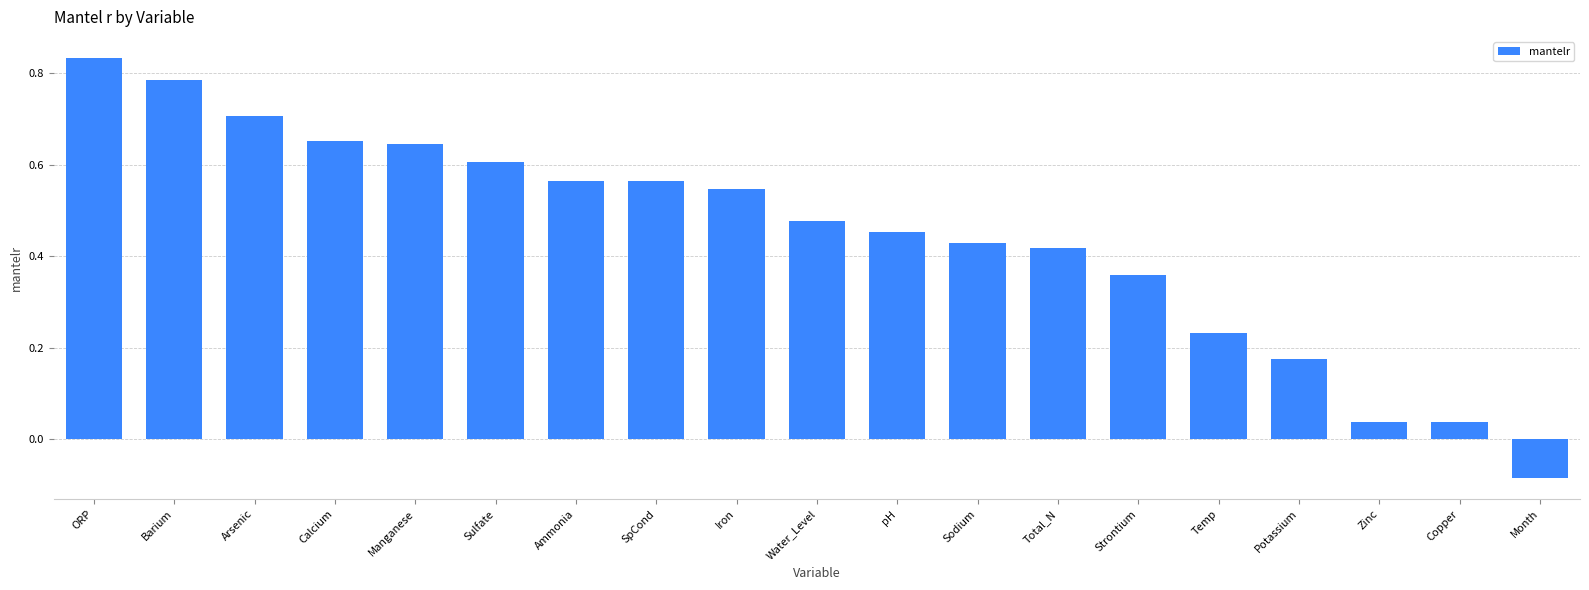

Is it true that the value at Sulfate is 0.6?

True